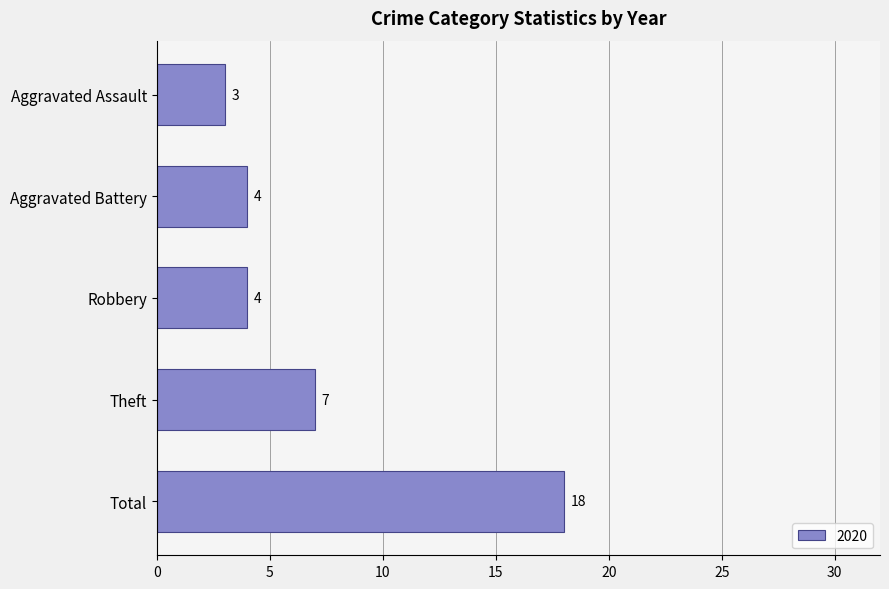

What is the value of the 1st bar from the top?

3